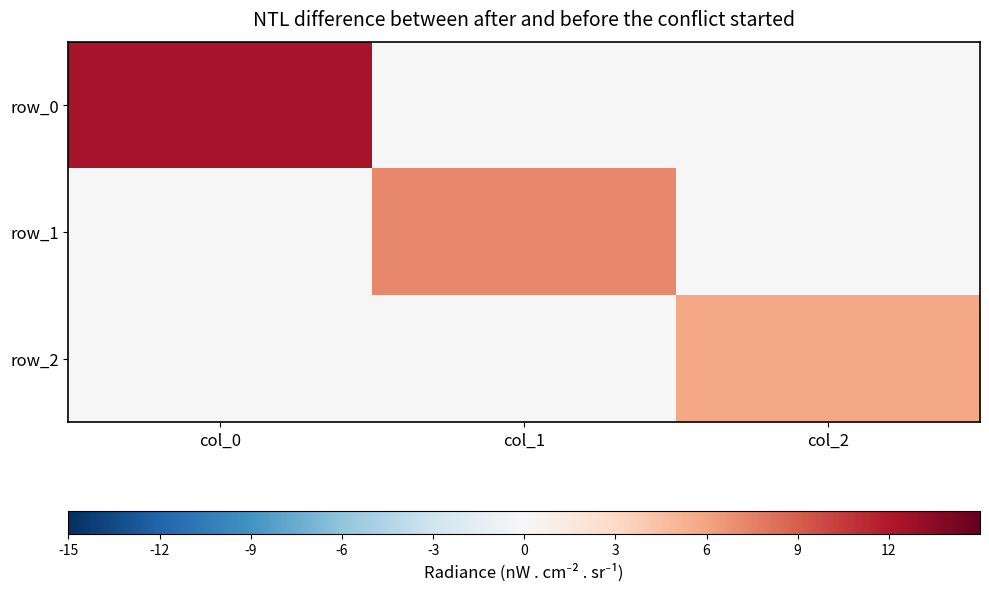

Which category has the highest value across all series?

col_0